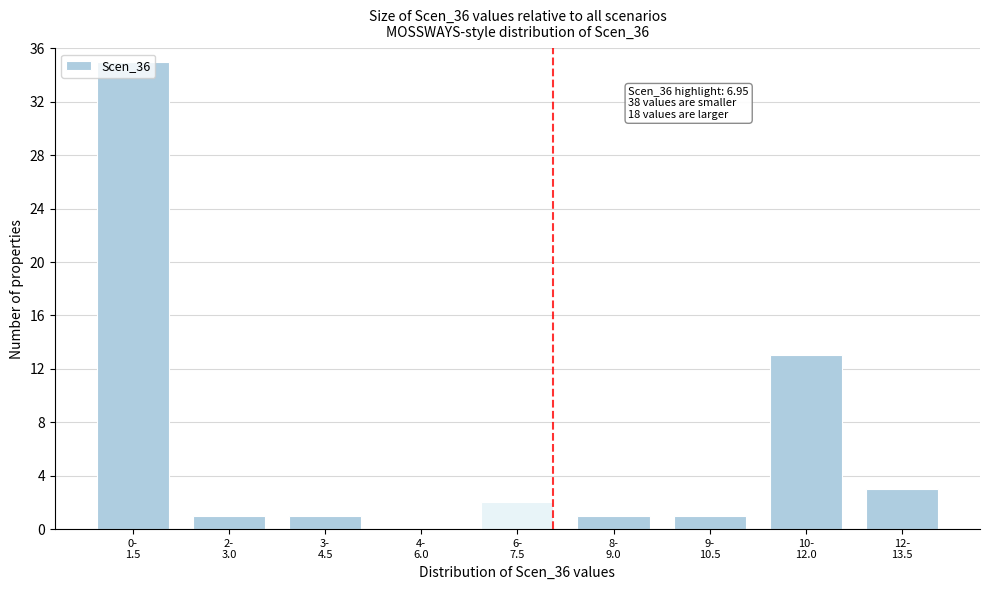

What is the greatest value displayed?

35